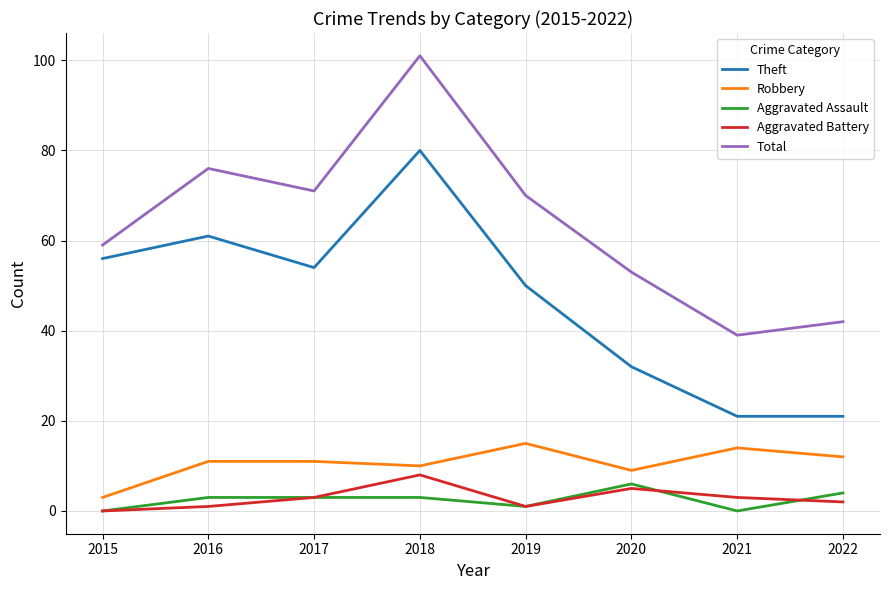

True or false: Theft has more than 0 interior local peaks.

True